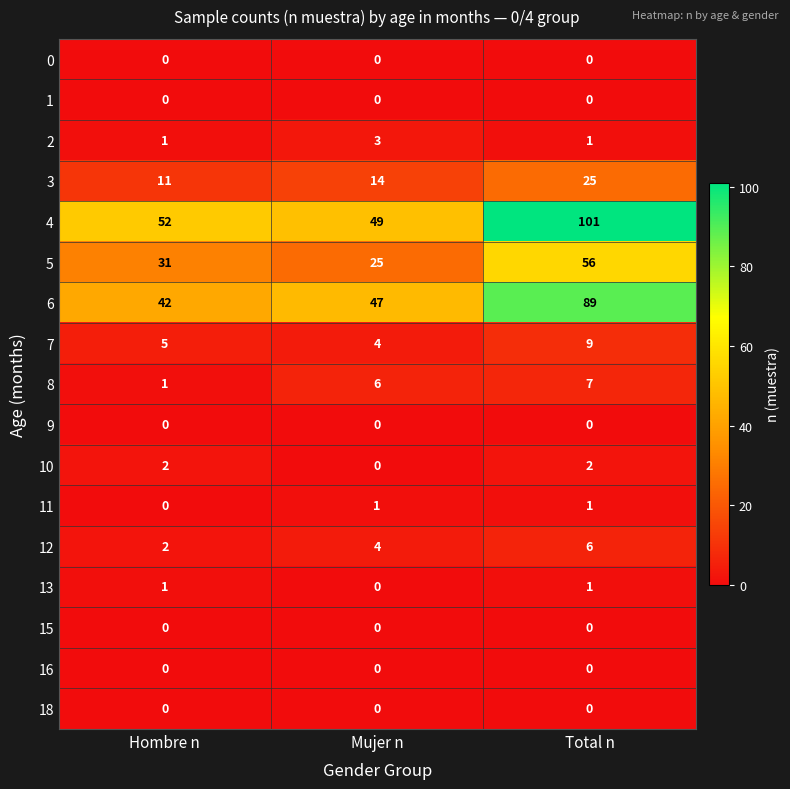

Is it true that 10 equals 2 at Total n?

True